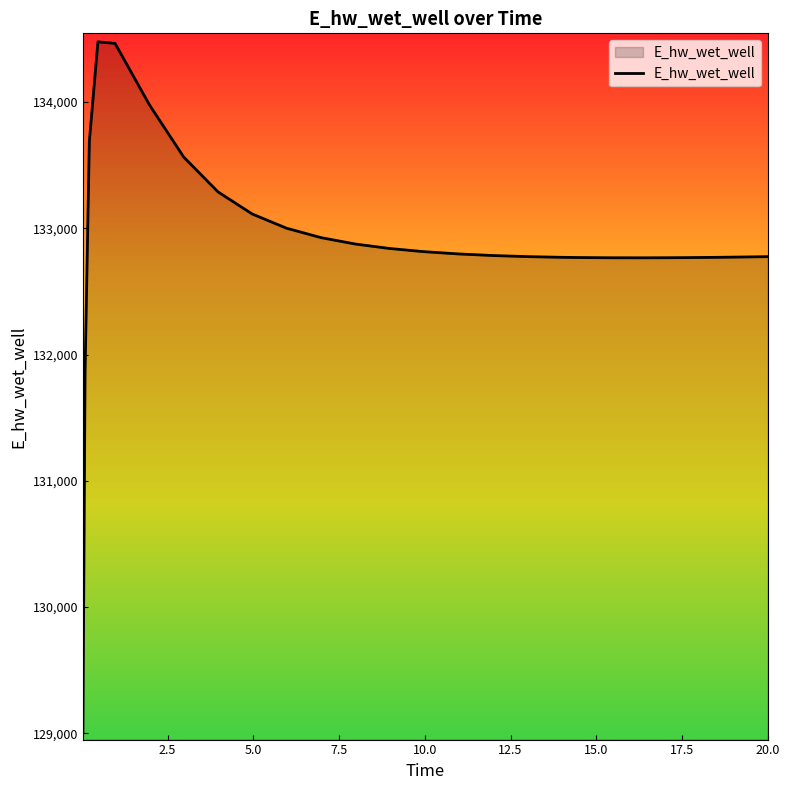

What is the difference between the maximum and minimum values?

5463.4